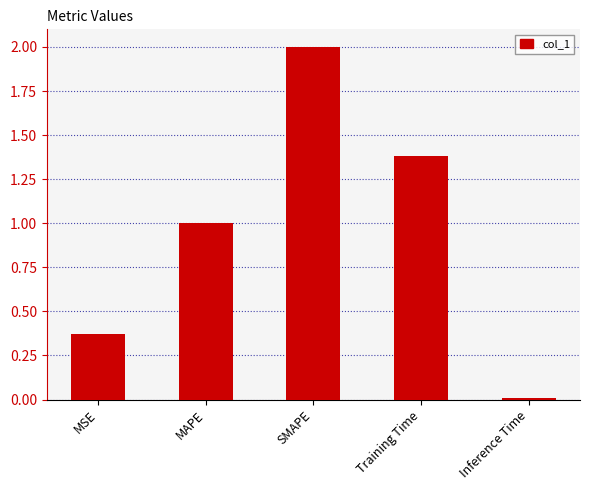

Which label corresponds to the smallest value in the chart?

Inference Time